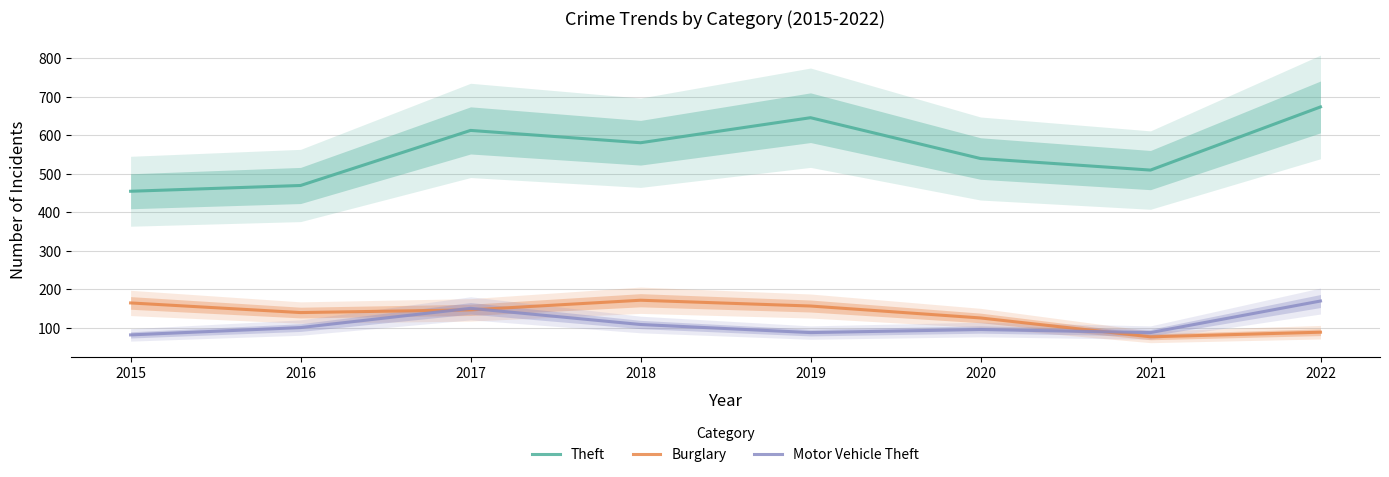

How many times do Burglary and Motor Vehicle Theft cross each other?

3